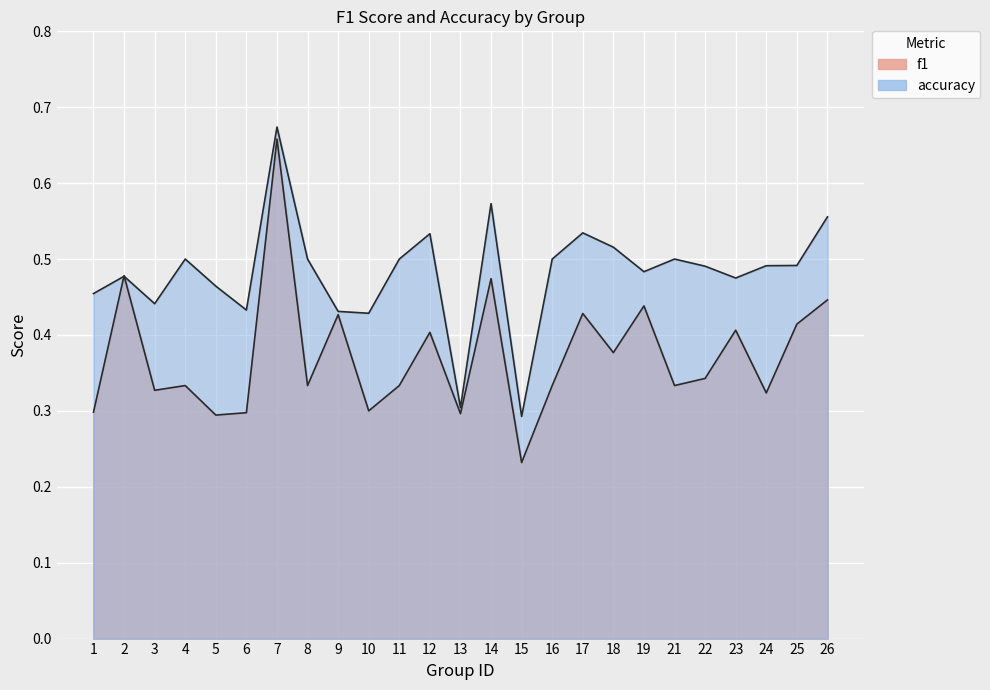

Is it true that accuracy equals 0.2 at 4?

False